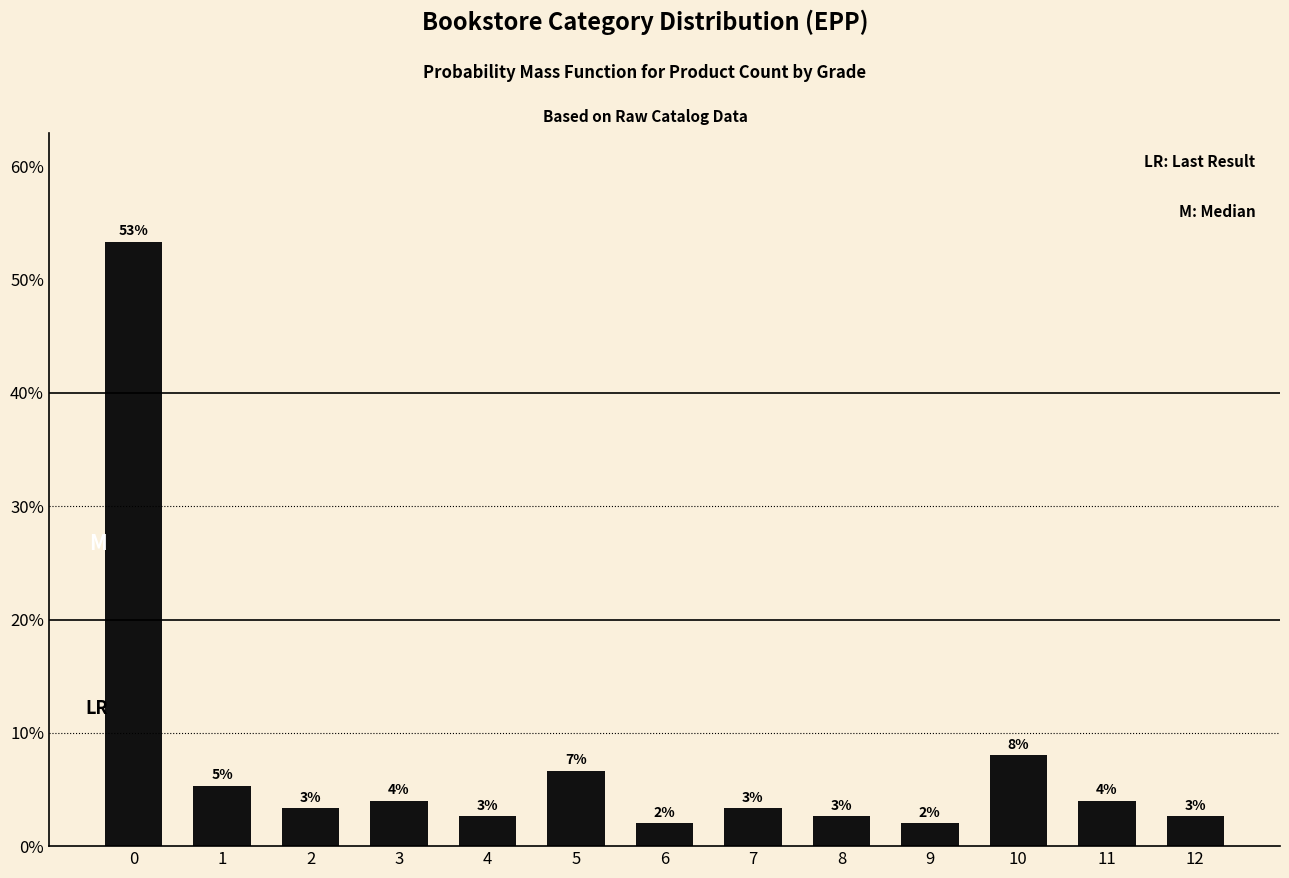

True or false: the data shows 6.0 at 2.

False